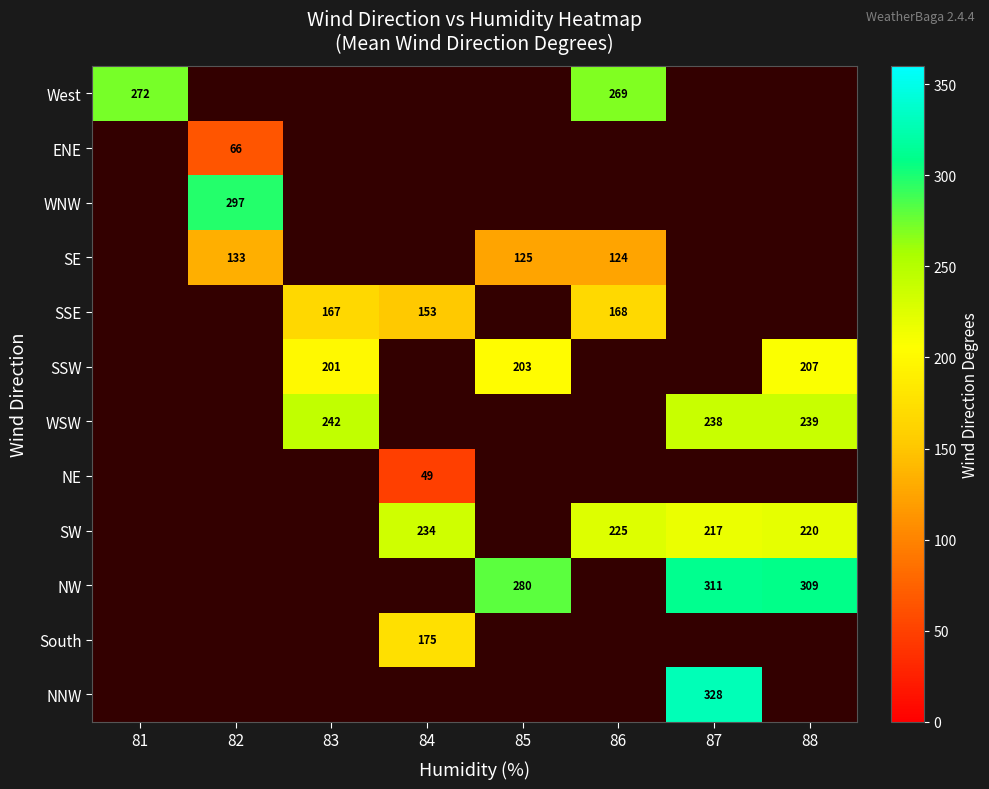

The SSW series shows 263 at 83. True or false?

False